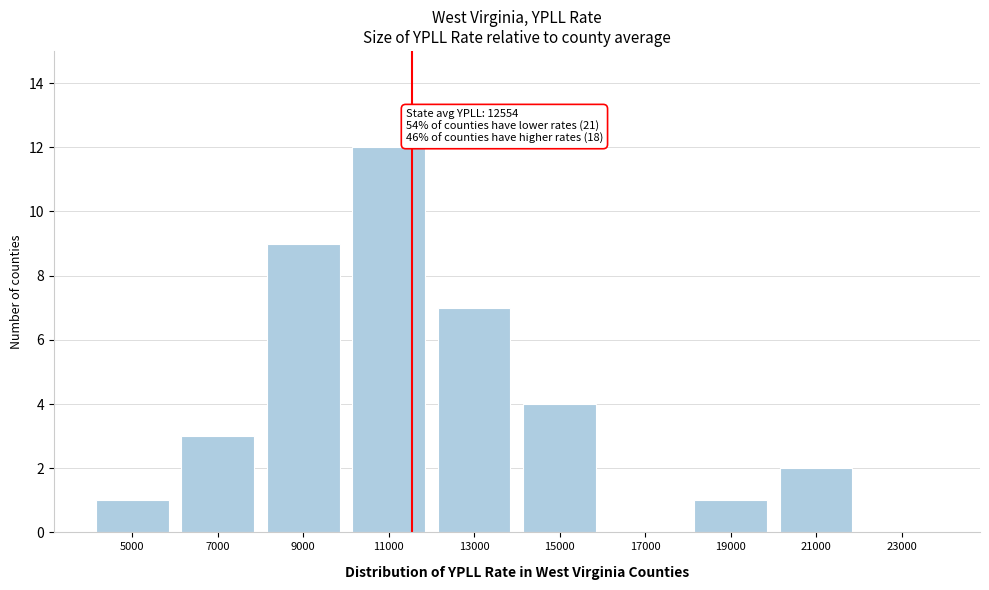

Reading left to right, extract all data points from this chart.

5000=1	7000=3	9000=9	11000=12	13000=7	15000=4	17000=0	19000=1	21000=2	23000=0